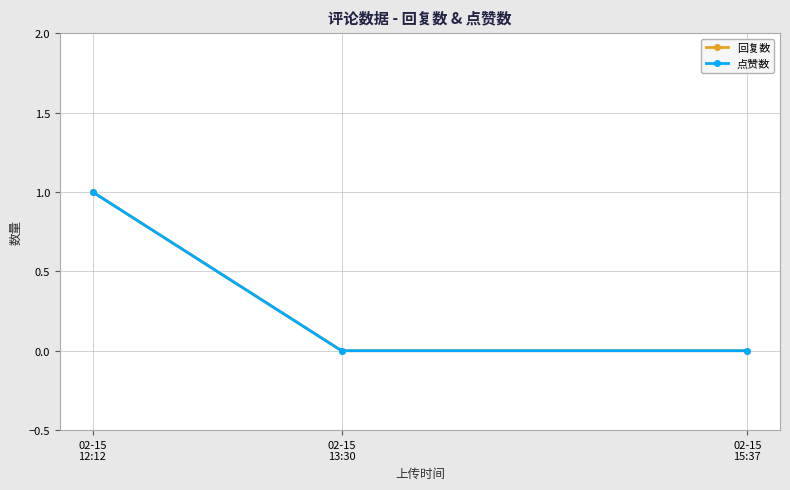

Rank the series at 02-15
15:37 from lowest to highest value.

回复数, 点赞数